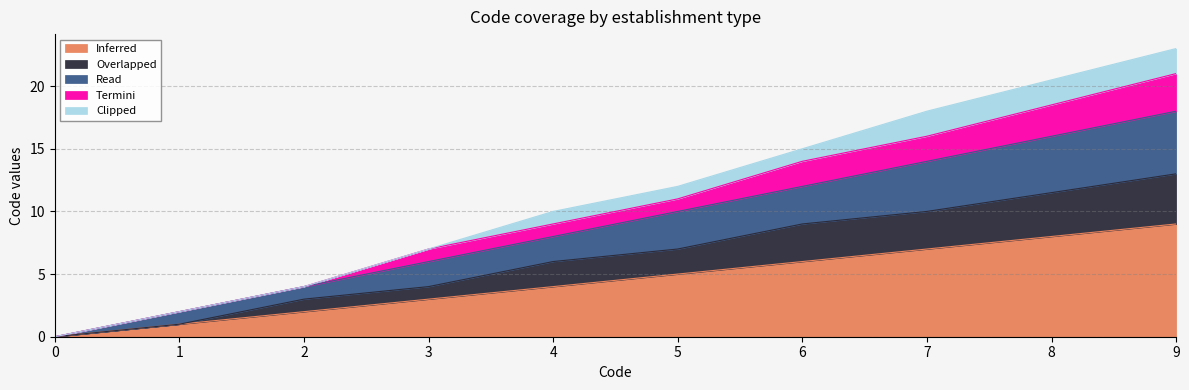

What is the value of the Inferred point at the 8th from the left?

7